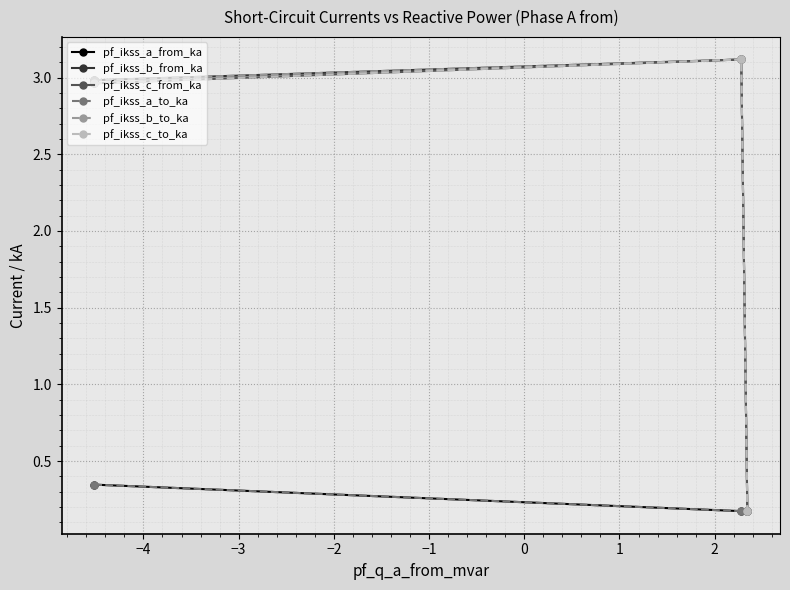

How many lines are shown in the chart?

6